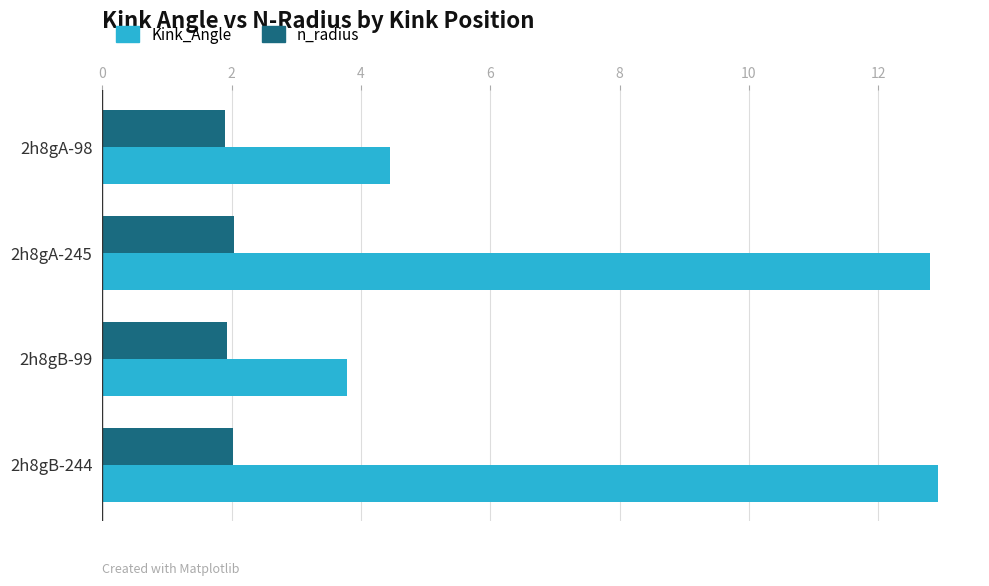

Rank the series by their average value, from highest to lowest.

Kink_Angle, n_radius